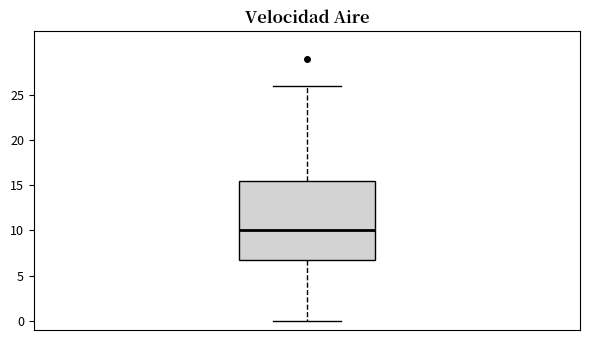

Transcribe this box plot: give where the median line is, the range the box spans, and where the two whiskers end, as read against the y-axis. The values are not printed on the chart, so give them approximately, as read against the axis.

median 10.0, box 7.0 to 15.5, whiskers 0.0 to 26.0